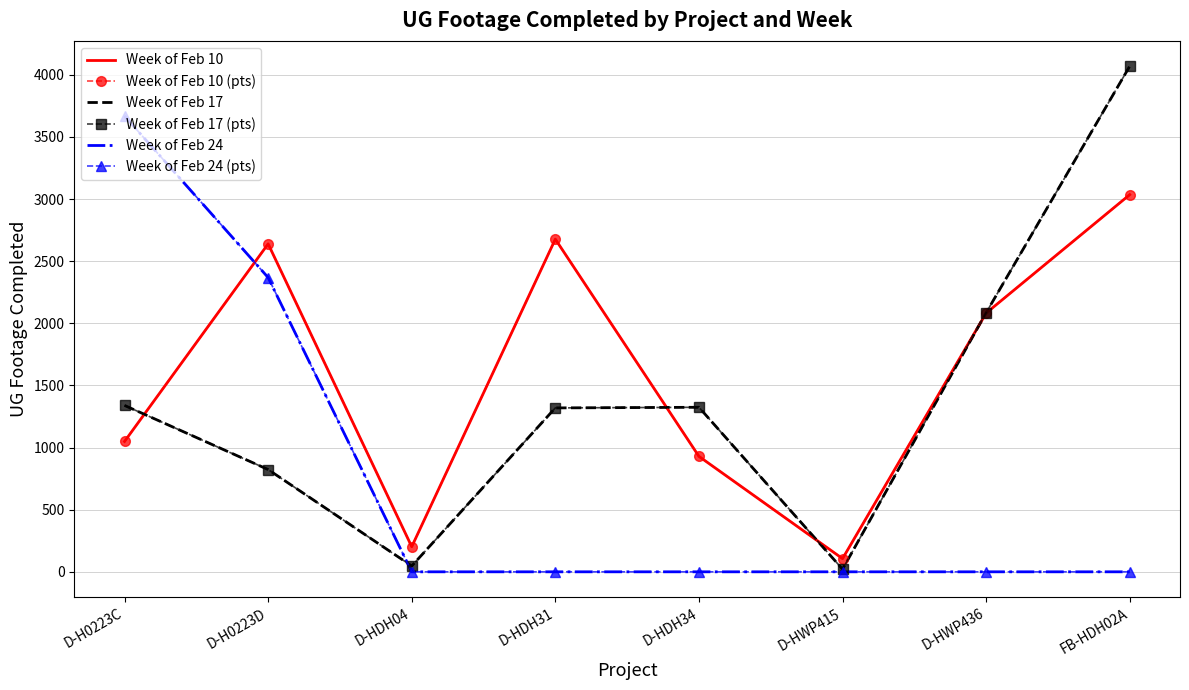

Which label corresponds to the smallest value in the chart?

D-HDH04